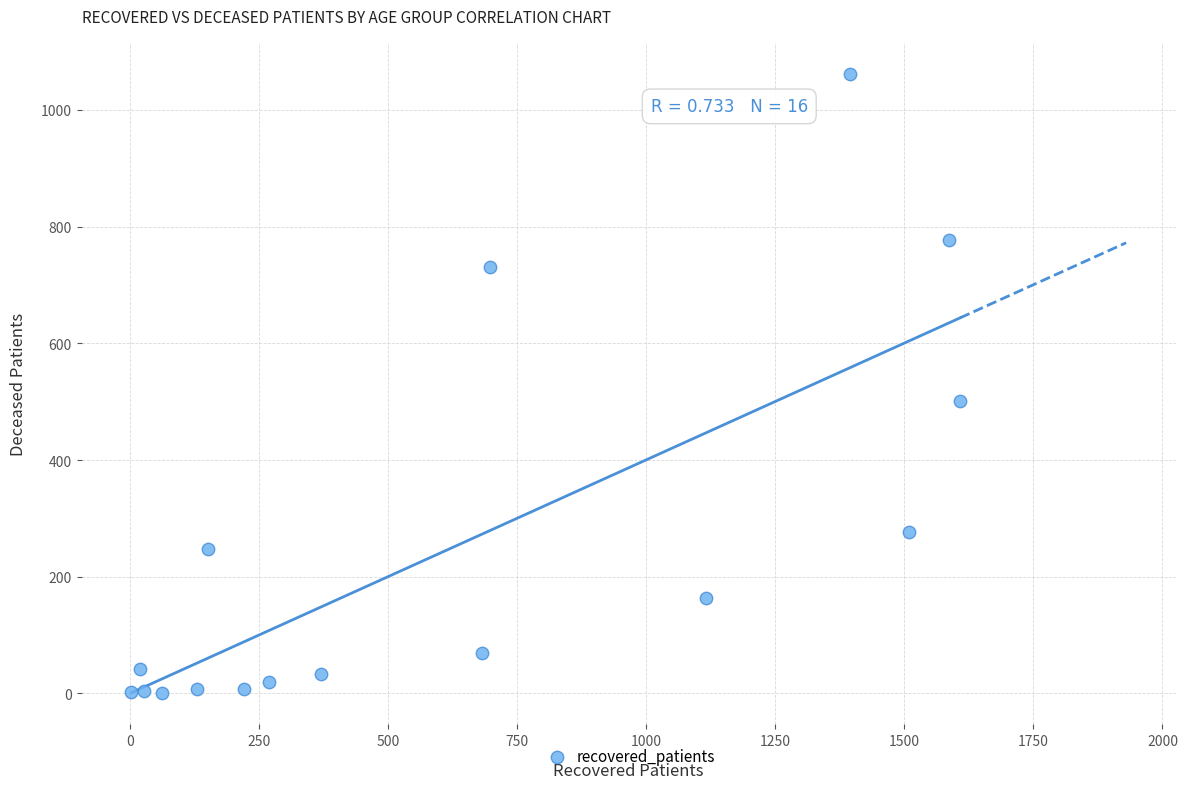

What Y value in the scatter plot is closest to 531?

501